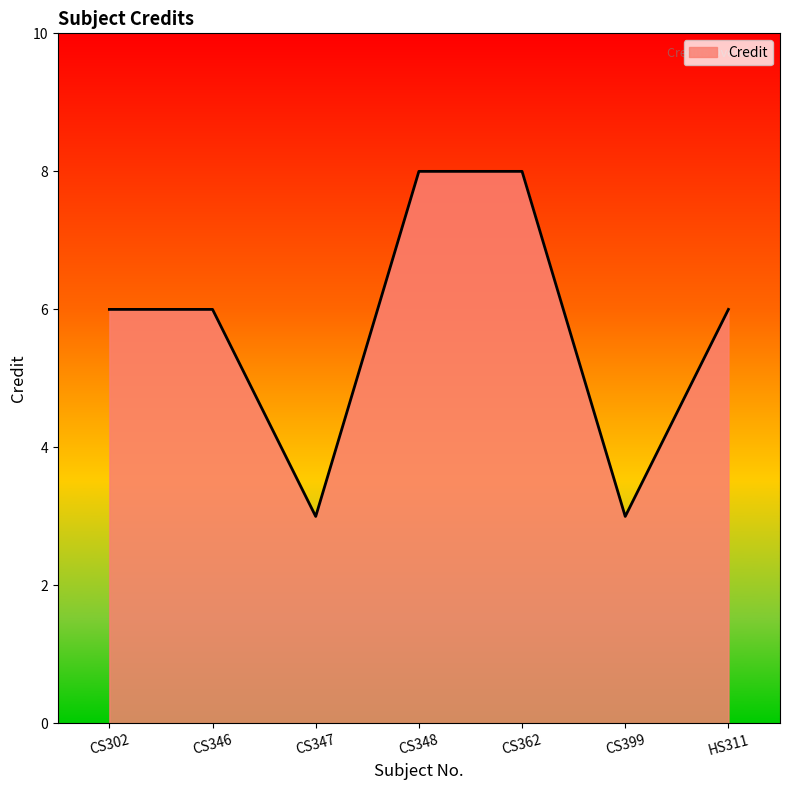

Reading left to right, transcribe all the data shown in this chart.

CS302=6	CS346=6	CS347=3	CS348=8	CS362=8	CS399=3	HS311=6